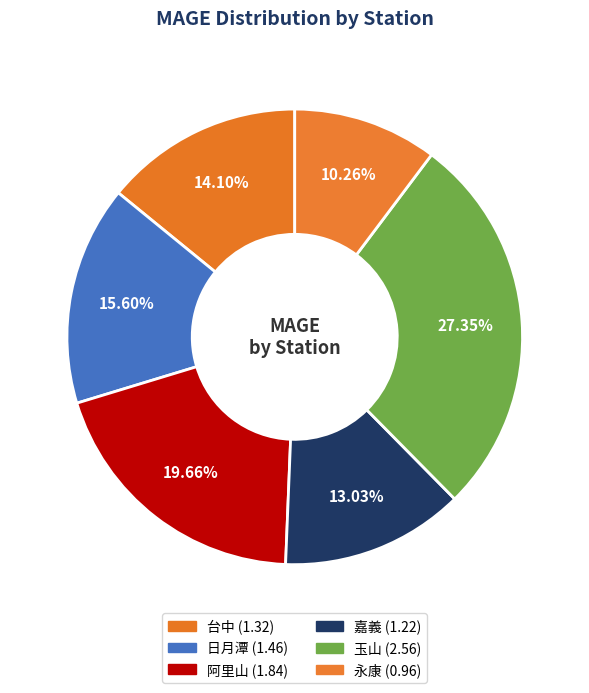

Rank the categories by value from highest to lowest.

玉山, 阿里山, 日月潭, 台中, 嘉義, 永康